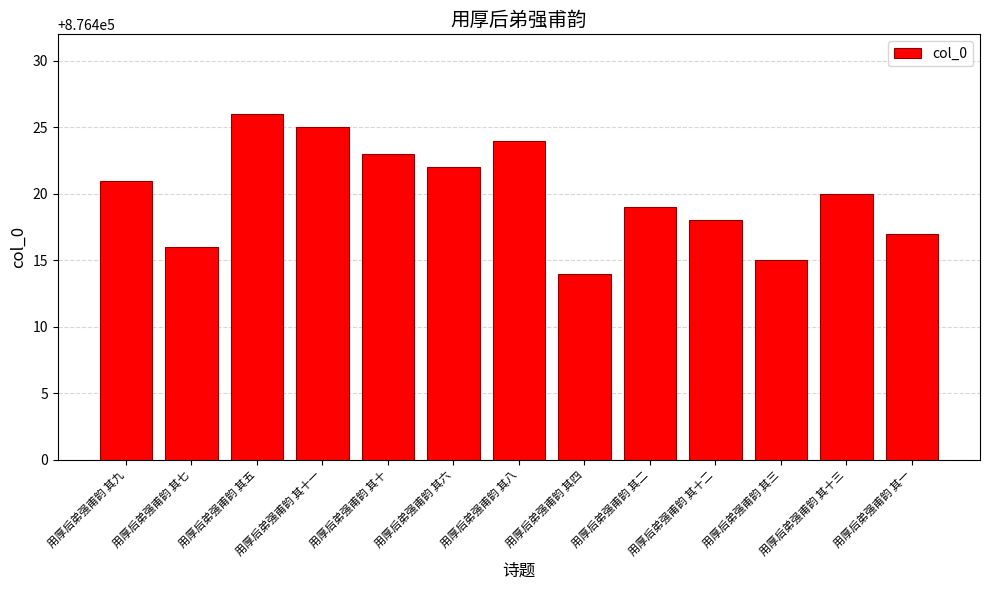

Where does the data first go above 876420?

用厚后弟强甫韵 其九